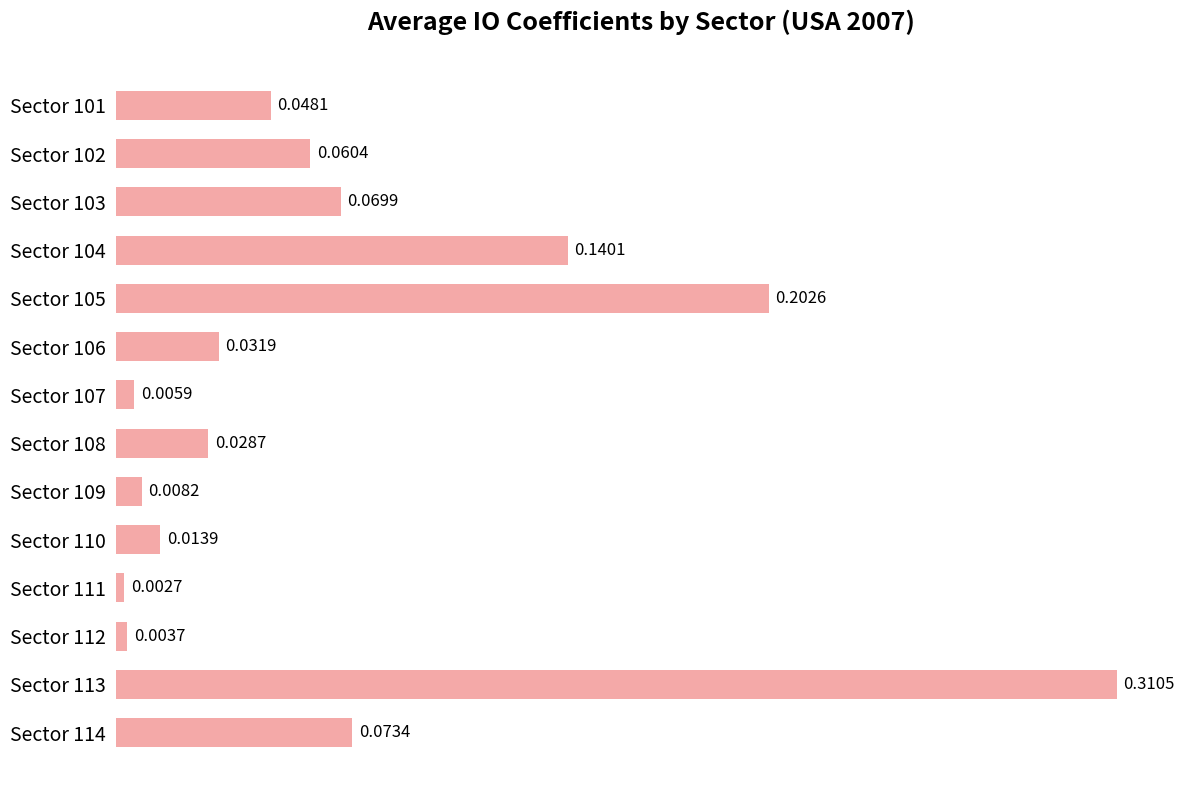

Does the chart contain stacked bars?

No